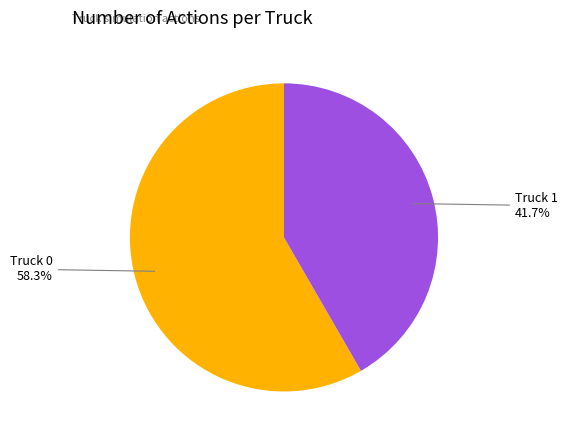

Does any single category account for the majority?

Yes